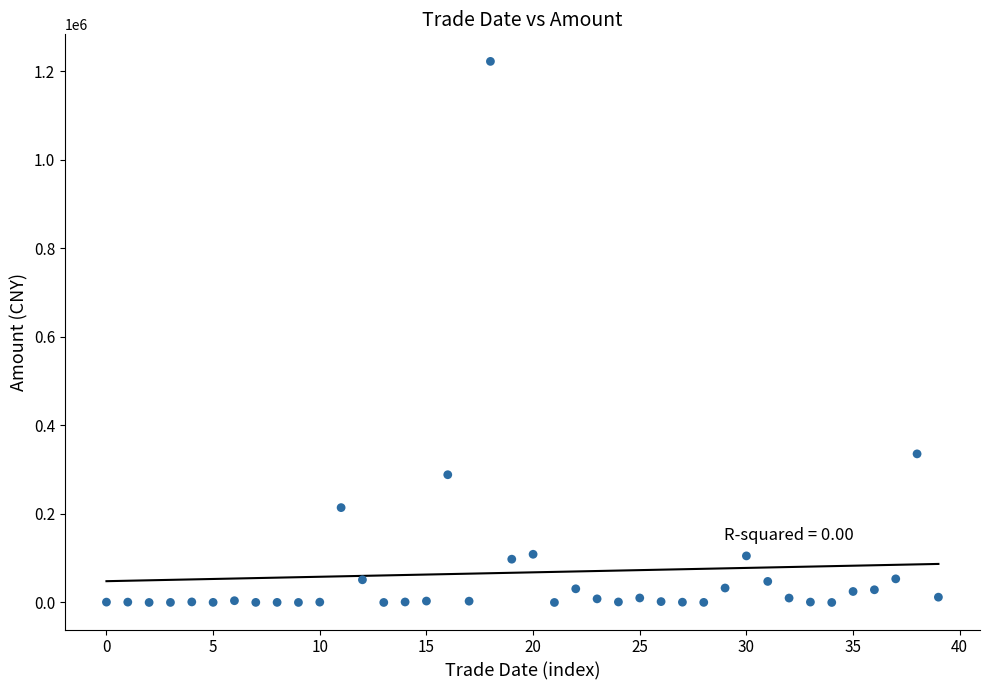

What is the range of Y values (max minus min)?

1222104